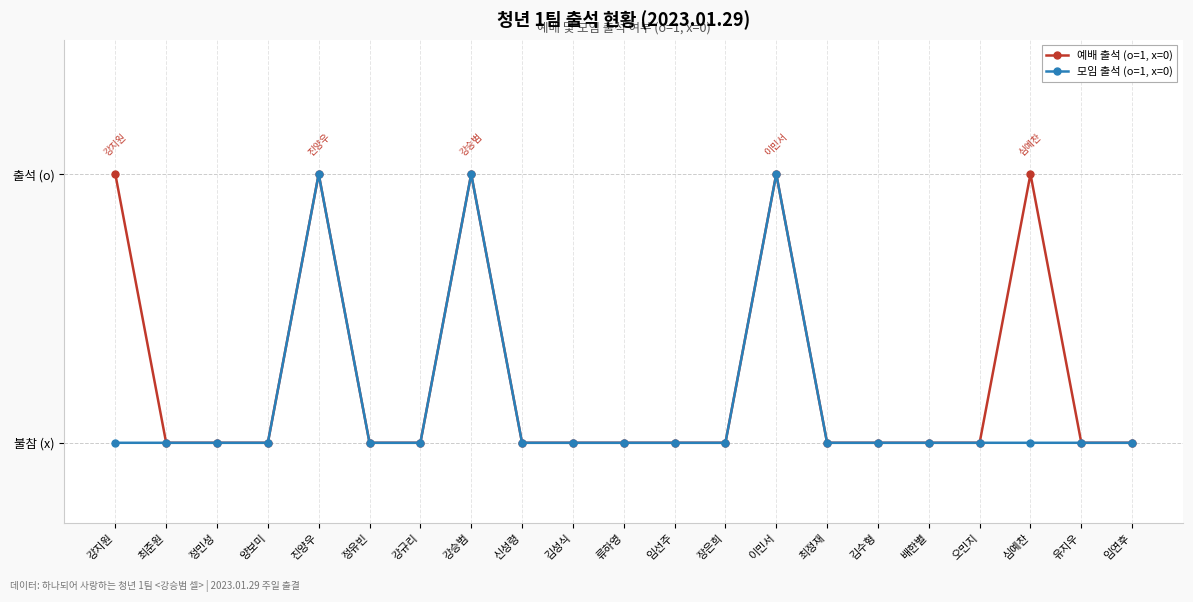

At which category is the sum across all series the highest?

진양우